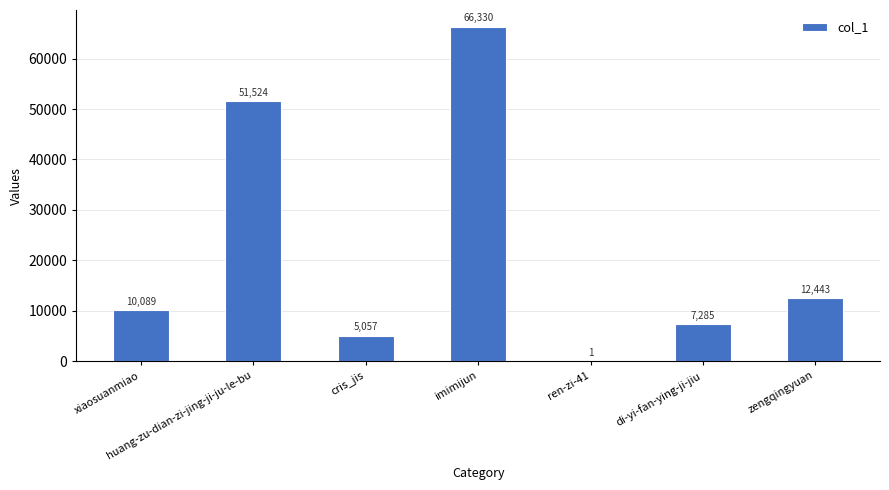

Reading right to left, list all the values displayed in this chart.

zengqingyuan=12443	di-yi-fan-ying-ji-jiu=7285	ren-zi-41=1	imimijun=66330	cris_jis=5057	huang-zu-dian-zi-jing-ji-ju-le-bu=51524	xiaosuanmiao=10089